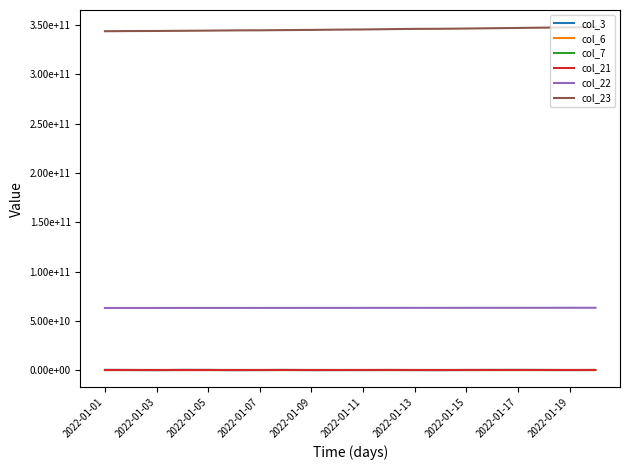

Does the chart display data point markers on the line(s)?

No